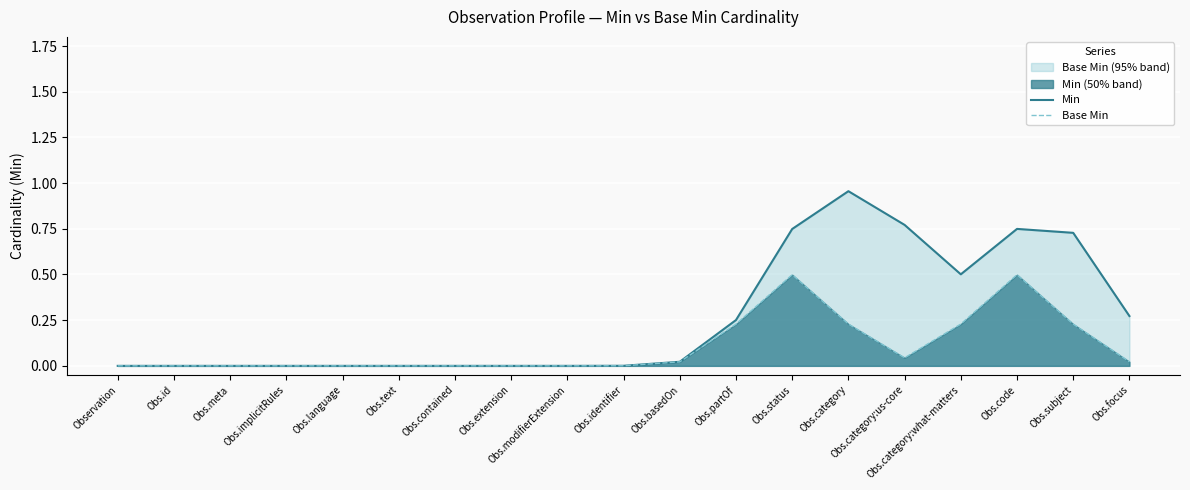

What is the highest value of the Base Min series?

0.5